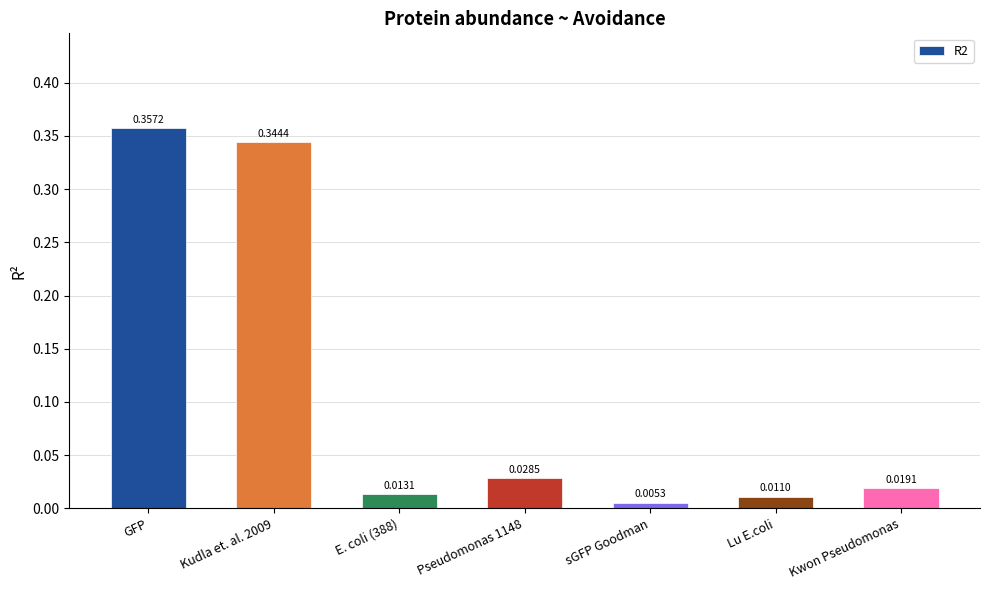

Rank the categories by value from highest to lowest.

GFP, Kudla et. al. 2009, Pseudomonas 1148, Kwon Pseudomonas, E. coli (388), Lu E.coli, sGFP Goodman